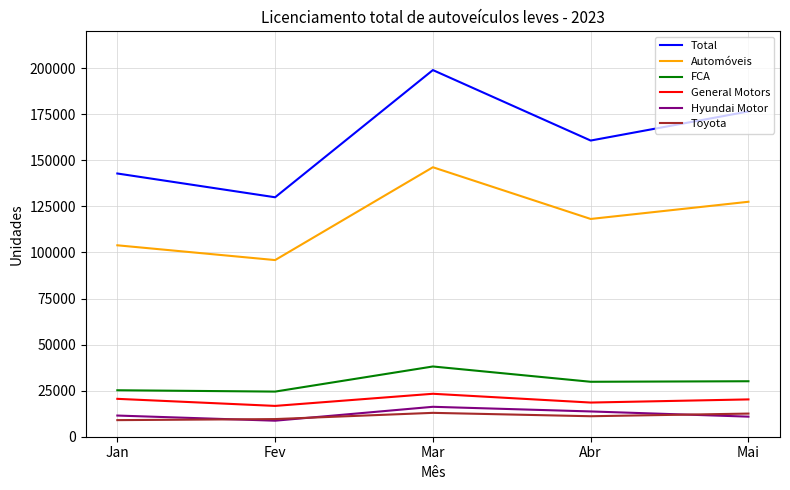

Rank the series by their maximum value, from lowest to highest.

Toyota, Hyundai Motor, General Motors, FCA, Automóveis, Total